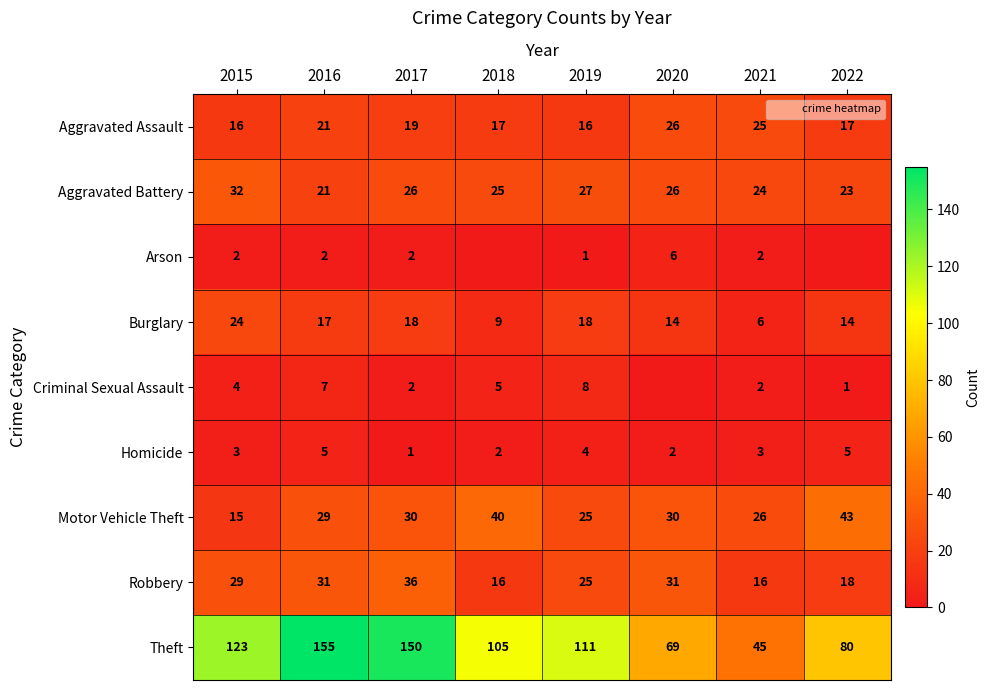

Which series has the largest total across all categories?

Theft